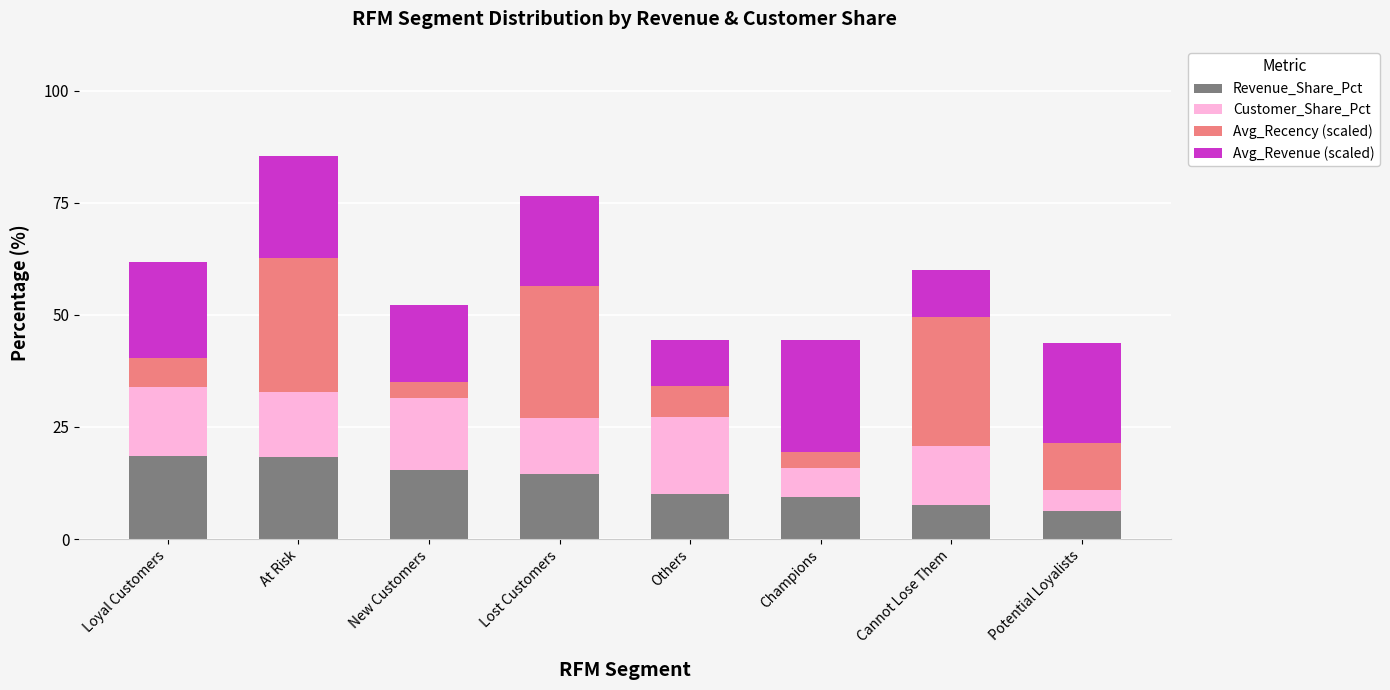

What is the maximum value for Revenue_Share_Pct?

18.6